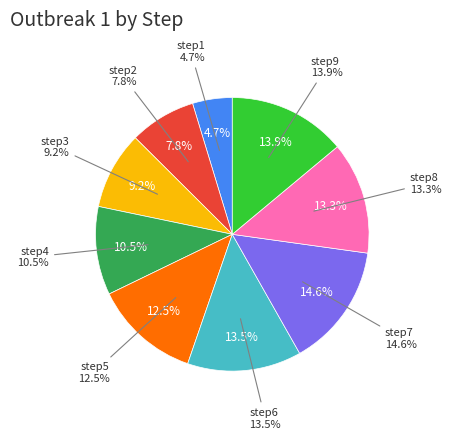

What is the total percentage of step3 and step9?

23.1%